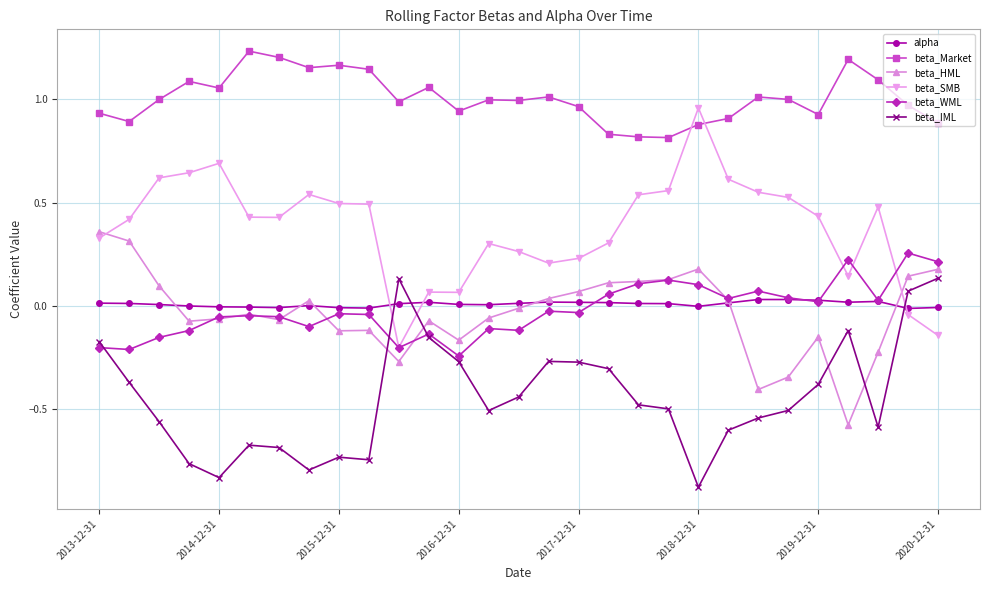

What is the minimum value shown in the chart?

-0.9